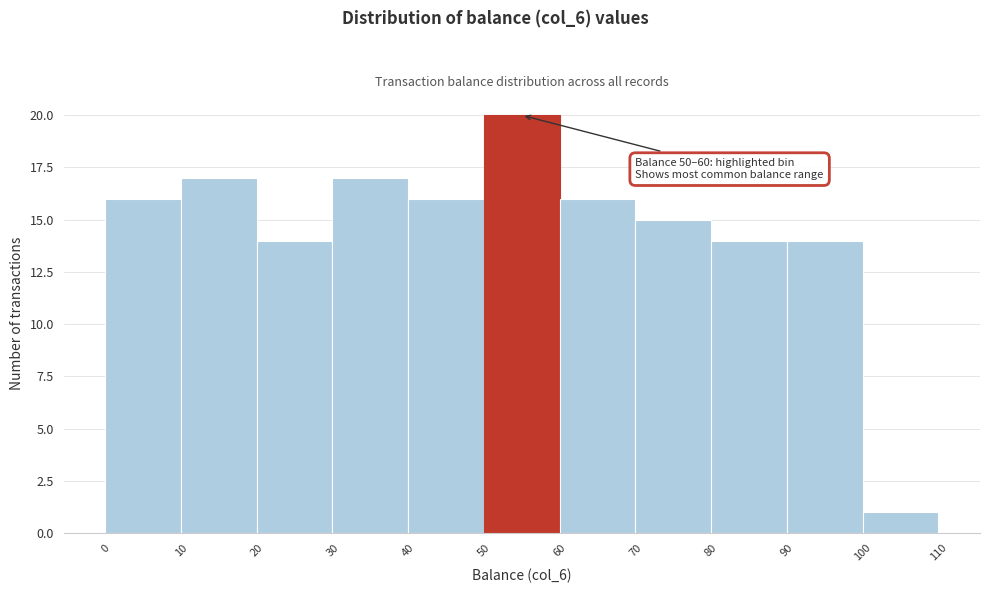

Over which range of the x-axis is the bar tallest?

50 to 60